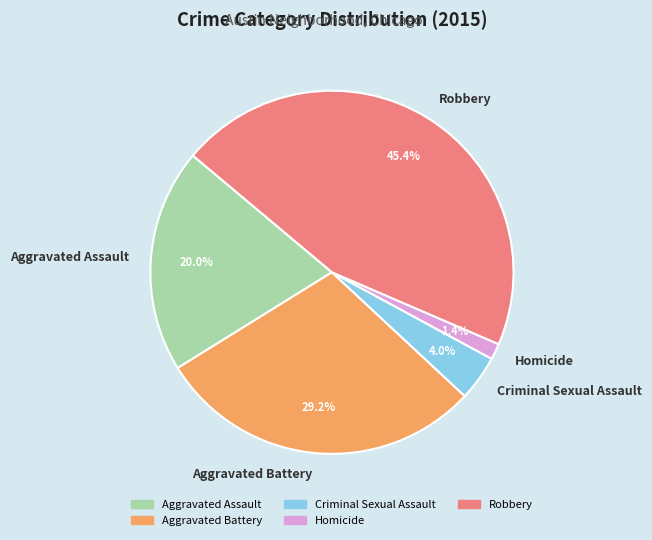

Does Homicide represent more than half of the total?

No